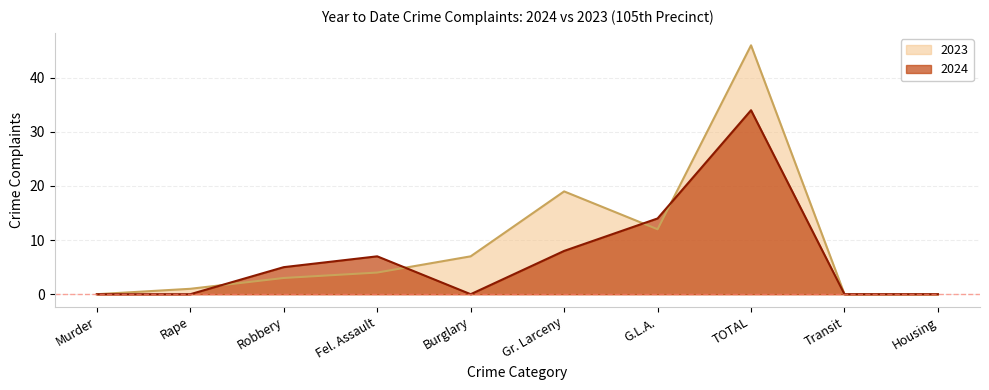

At which category is the sum across all series the highest?

TOTAL